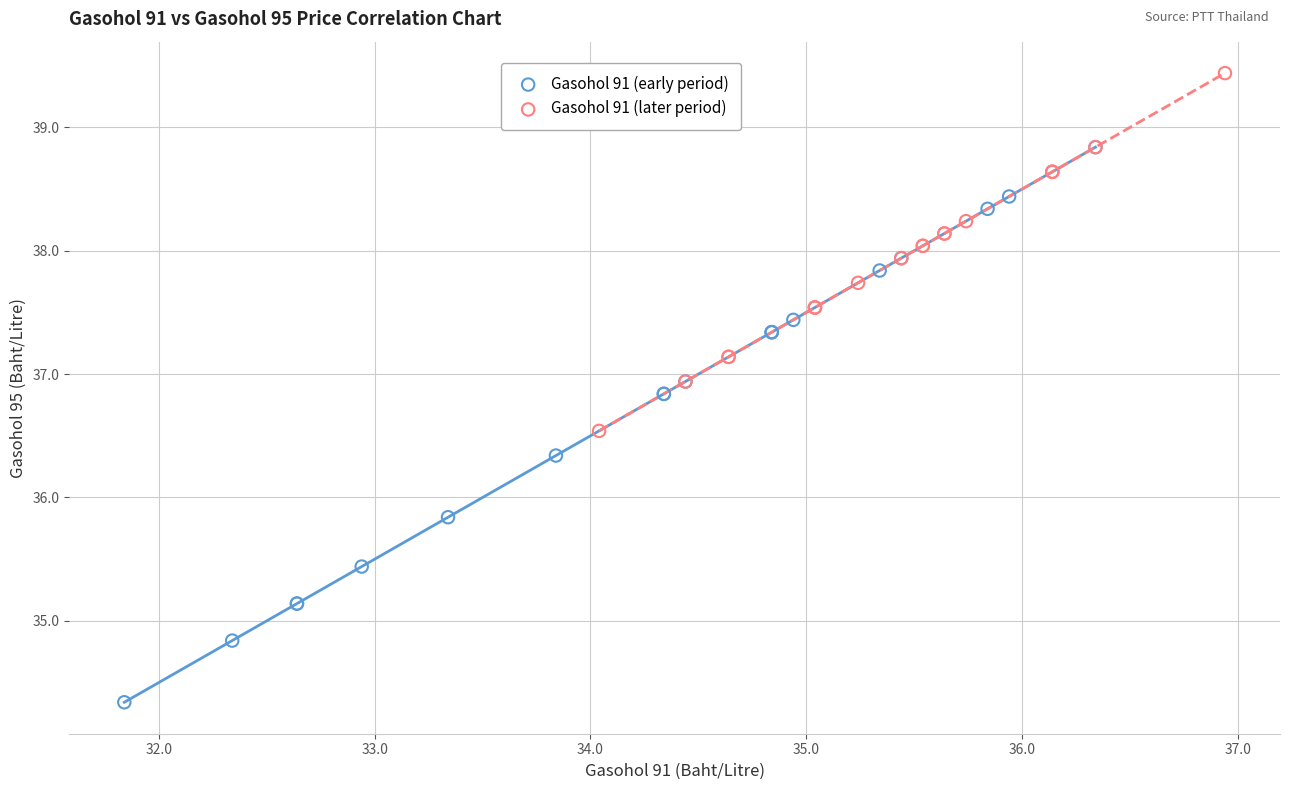

Which series contains the highest Y value?

Gasohol 91 (later period)